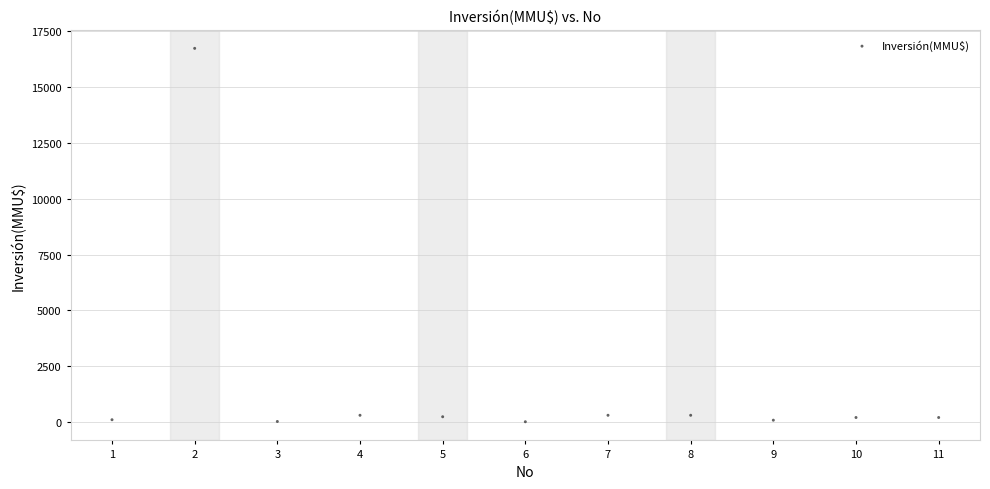

What is the range of Y values (max minus min)?

16726